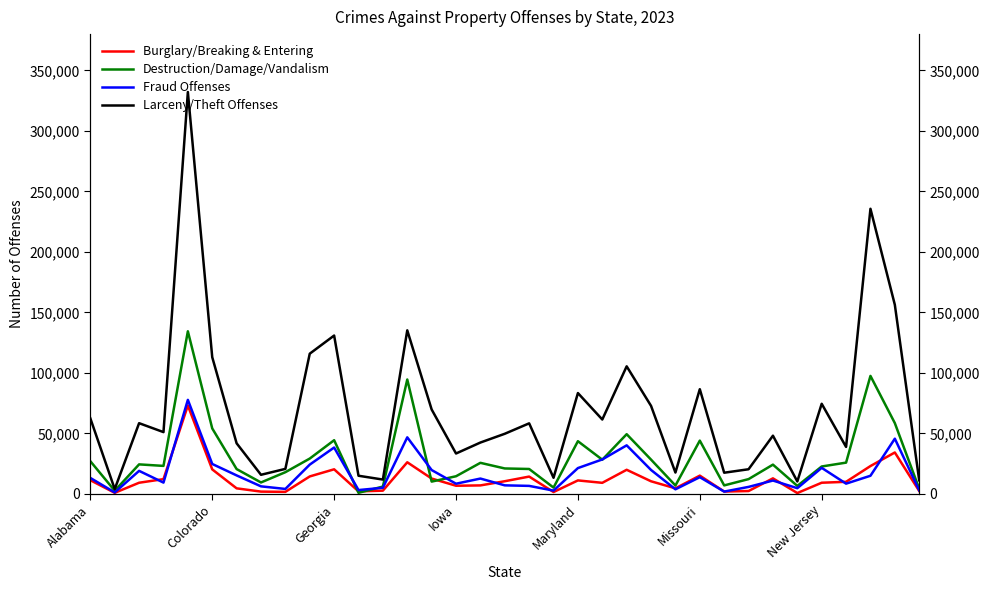

How many interior local valleys does the Fraud Offenses series have?

10